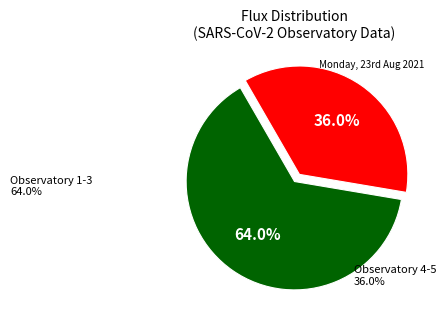

Is there any slice that represents more than half of the pie?

Yes